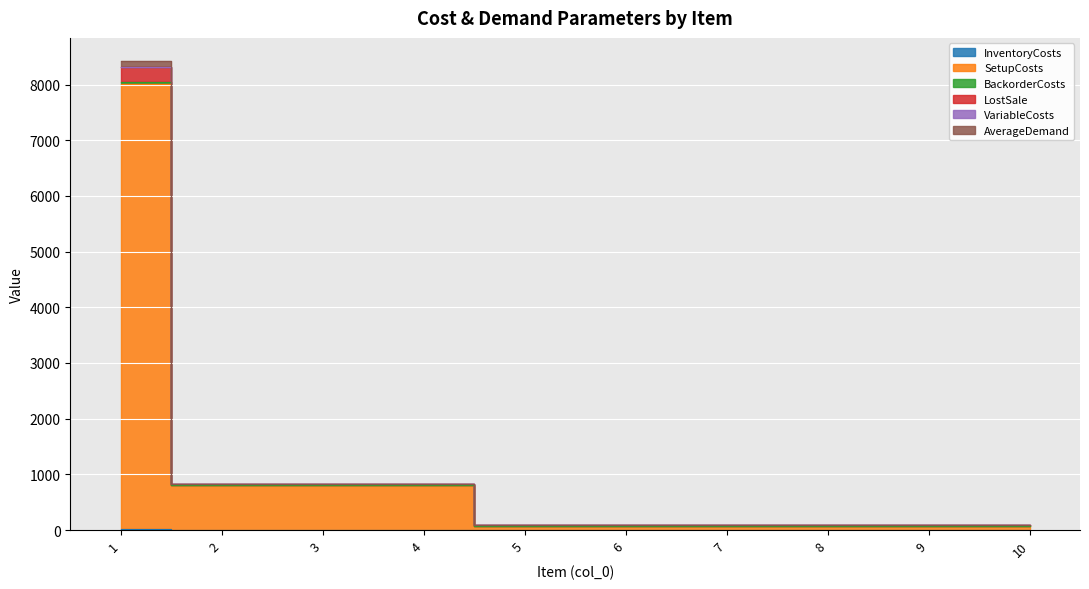

Reading right to left, extract all data points from this chart.

InventoryCosts: 0.1	0.1	0.1	0.1	0.1	0.1	1.2	1.2	1.2	13.6
SetupCosts: 80.1	80.1	80.1	80.1	80.1	80.1	801.2	801.2	801.2	8013.6
BackorderCosts: 82.3	82.3	82.3	82.3	82.3	82.3	827.8	827.8	827.8	8416.4
LostSale: 82.3	82.3	82.3	82.3	82.3	82.3	827.8	827.8	827.8	8316.4
VariableCosts: 82.3	82.3	82.3	82.3	82.3	82.3	827.6	827.6	827.6	8312.8
AverageDemand: 80.3	80.3	80.3	80.3	80.3	80.3	803.6	803.6	803.6	8040.8